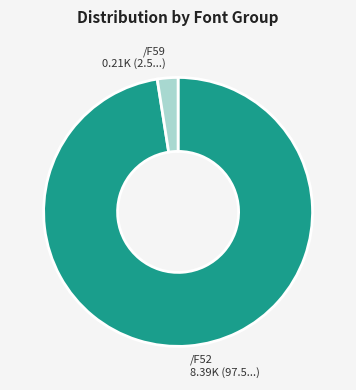

Is there any slice that represents more than half of the pie?

Yes